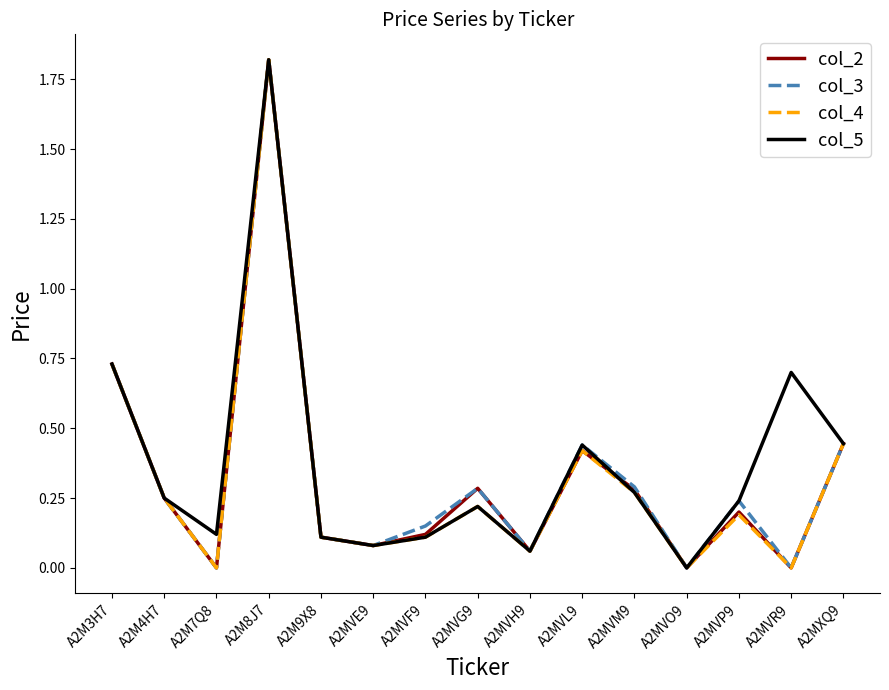

What position from the right is A2MXQ9?

1